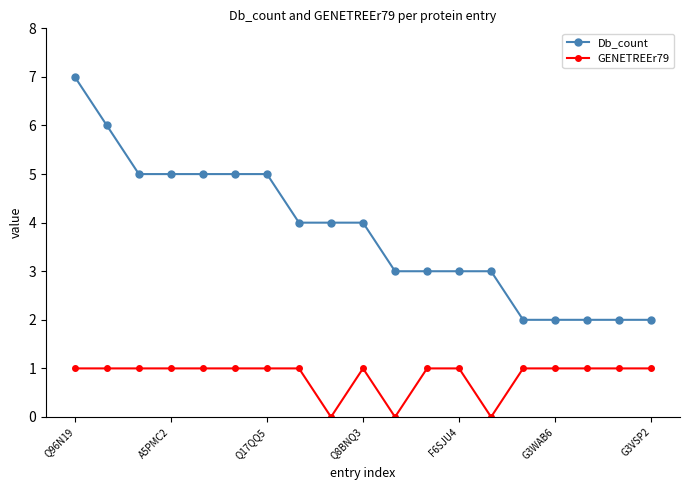

Reading left to right, list all the values displayed in this chart.

Db_count: 7	6	5	5	5	5	5	4	4	4	3	3	3	3	2	2	2	2	2
GENETREEr79: 1	1	1	1	1	1	1	1	0	1	0	1	1	0	1	1	1	1	1